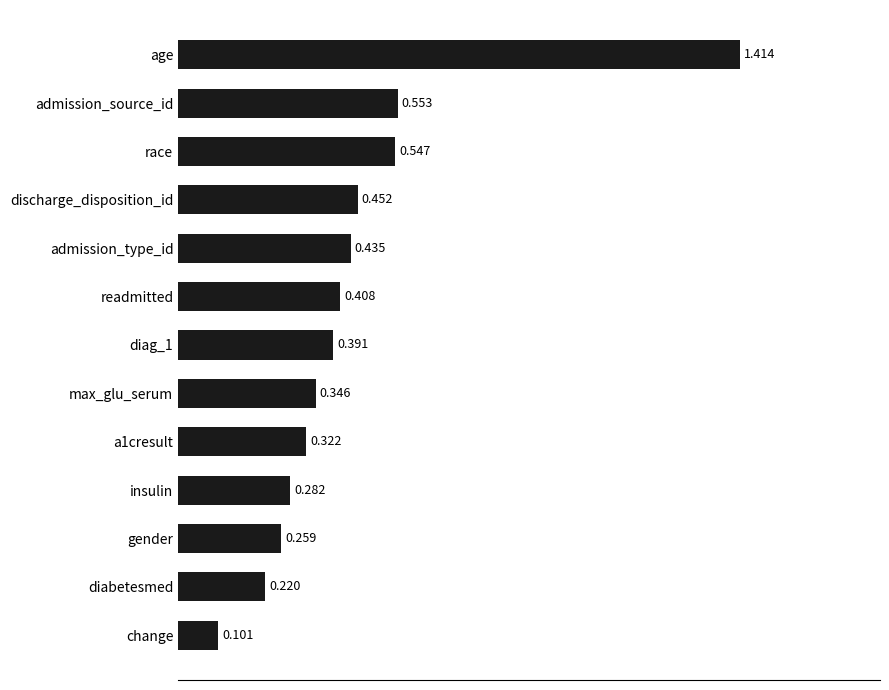

Which has a higher value, race or insulin?

race